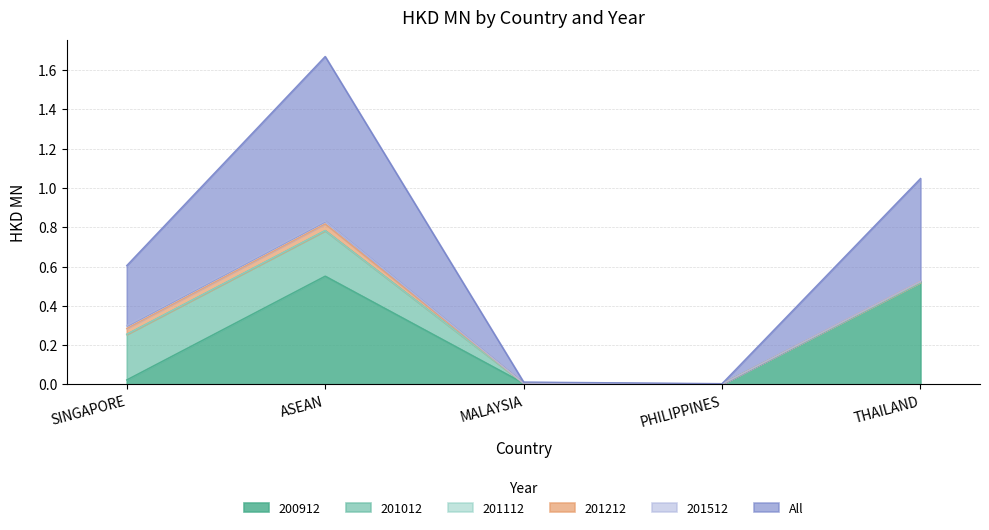

In 200912, how many points are higher than both neighbors (excluding endpoints)?

1